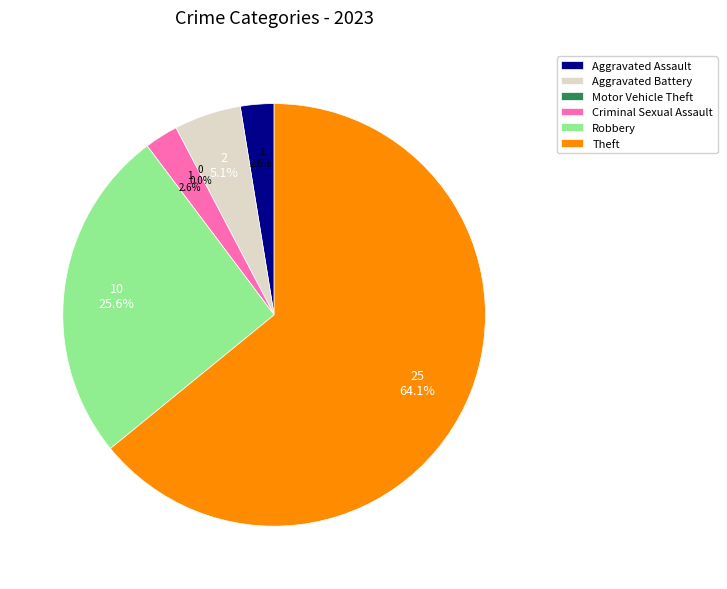

How much of the chart is everything except Criminal Sexual Assault?

97.4%